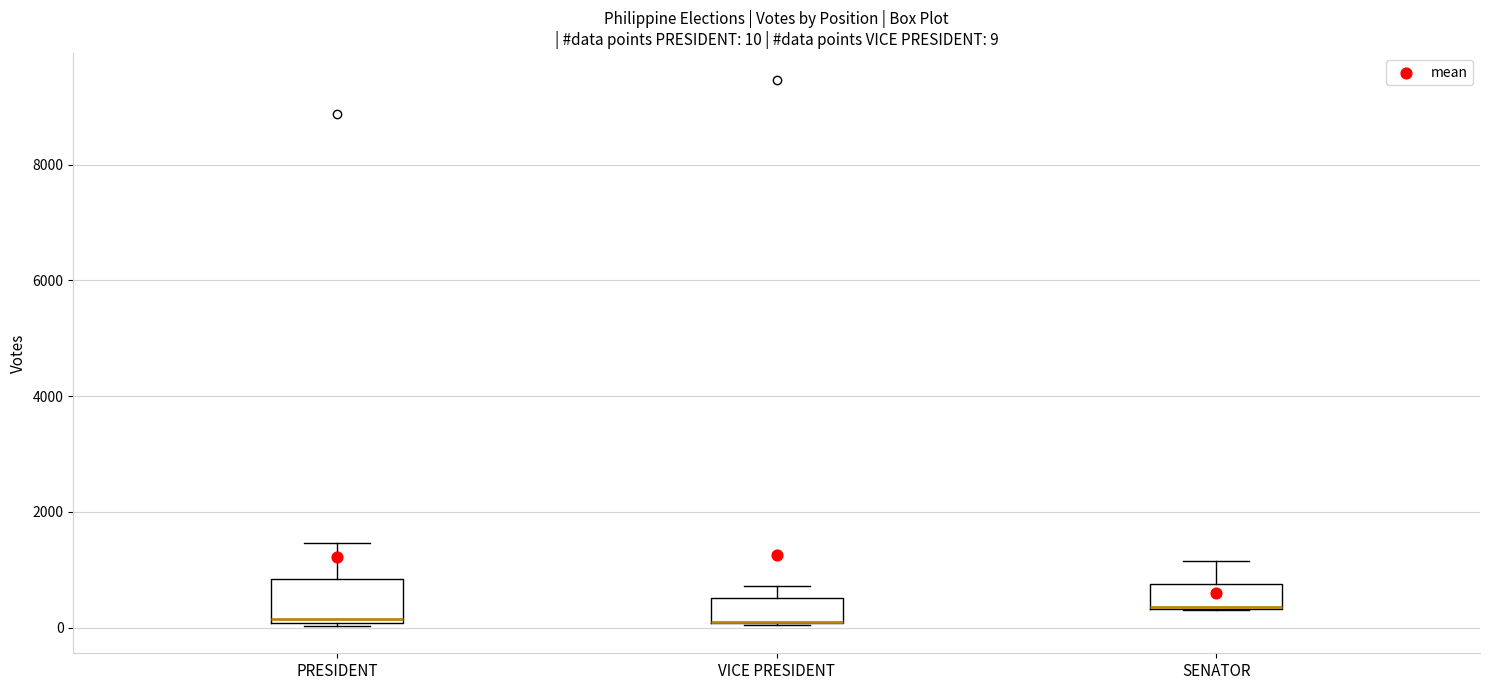

Which box is the tallest, from its lower edge to its upper edge?

PRESIDENT